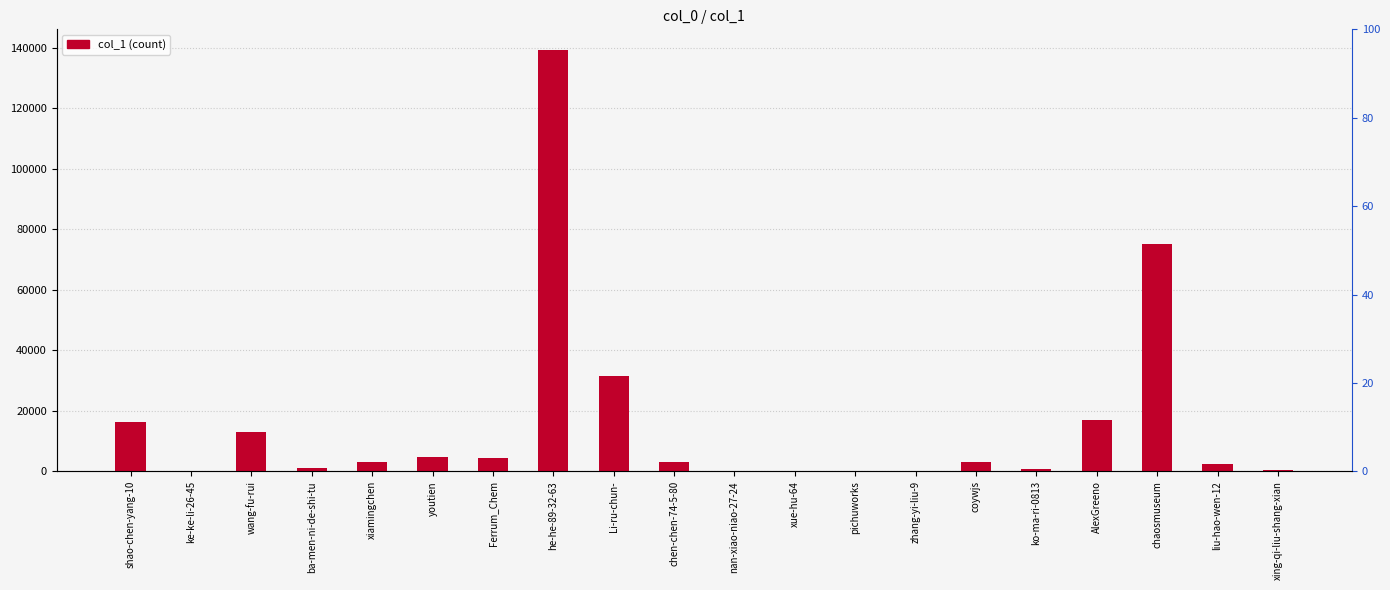

What value does the data have at Li-ru-chun-, to the nearest 50?

31350